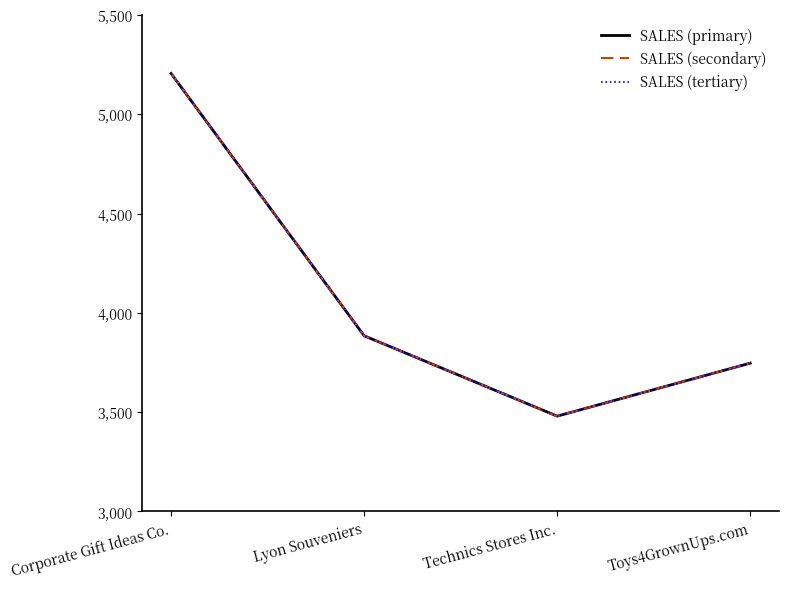

What is the value of the SALES (secondary) point at the 3rd from the left?

3479.8